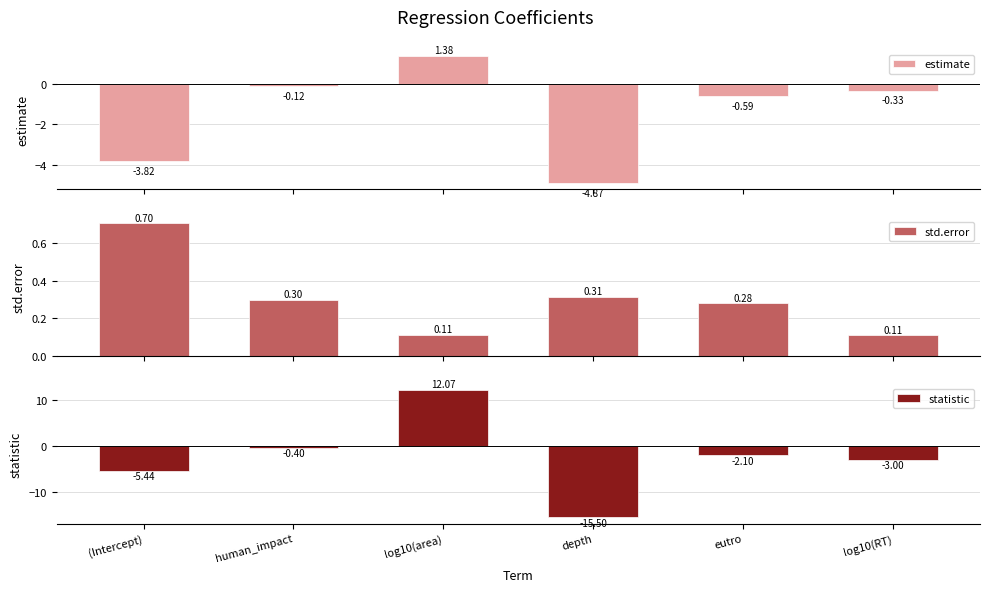

What is the sum of all statistic values?

-14.4